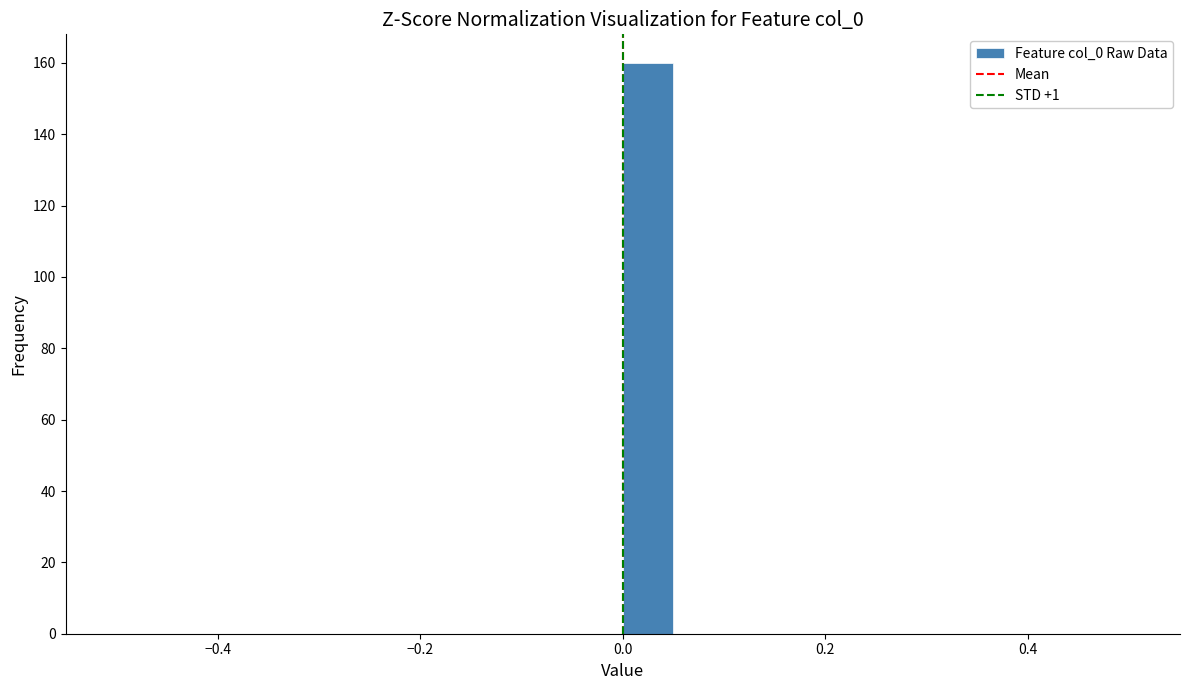

Read against the x-axis, roughly where is the centre of the tallest bar?

0.02